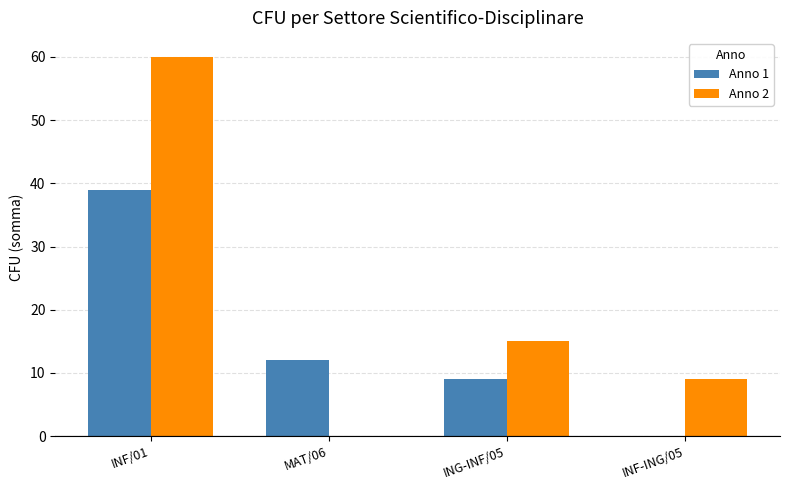

The Anno 1 series shows 0 at INF-ING/05. True or false?

True